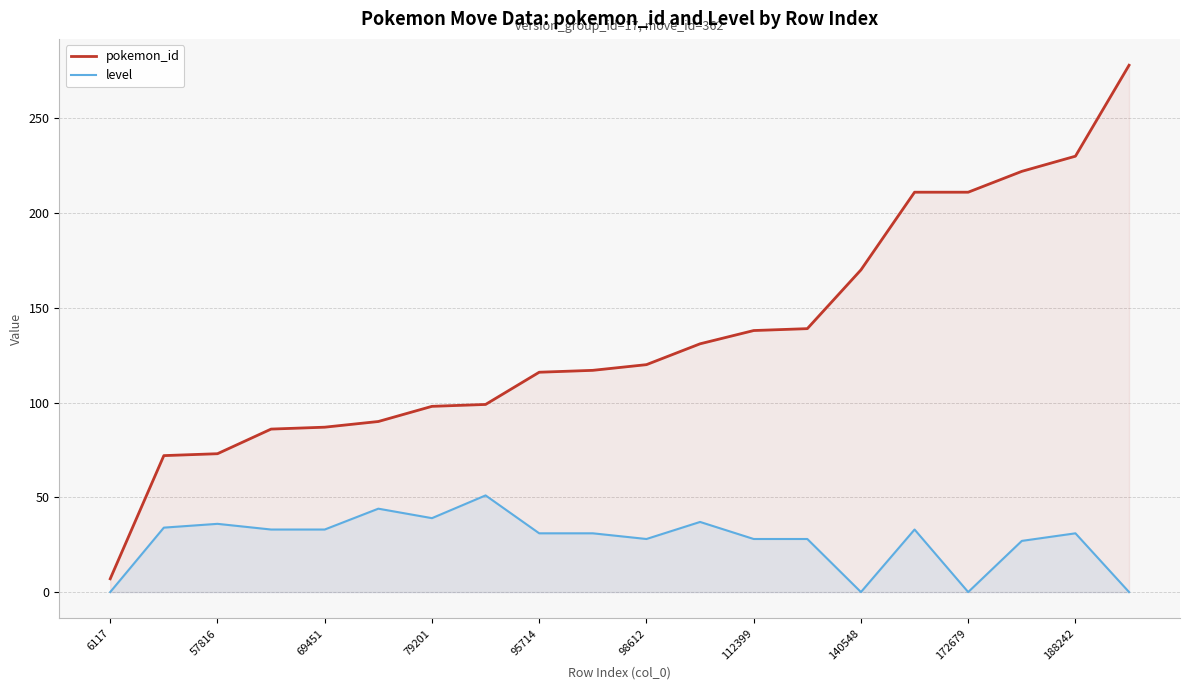

Reading left to right, list all the values displayed in this chart.

pokemon_id: 7	72	73	86	87	90	98	99	116	117	120	131	138	139	170	211	211	222	230	278
level: 0	34	36	33	33	44	39	51	31	31	28	37	28	28	0	33	0	27	31	0